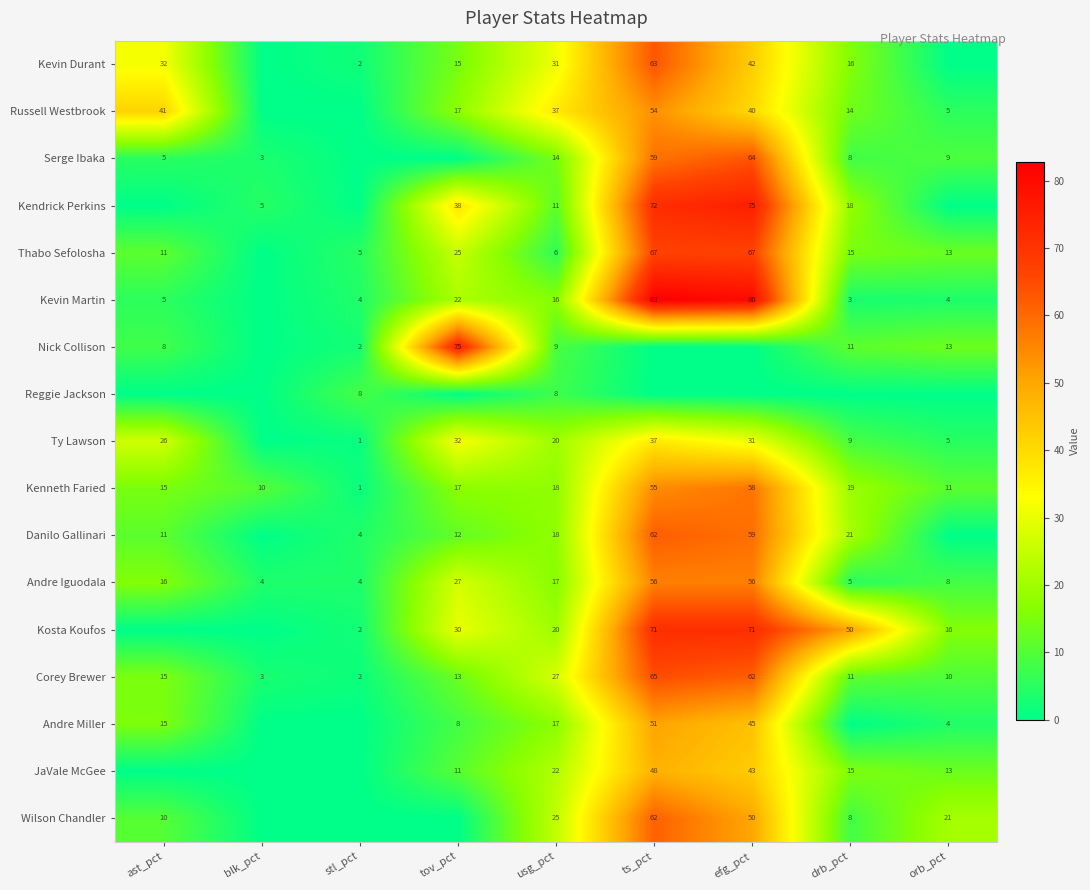

What is the sum of all Andre Iguodala values?

193